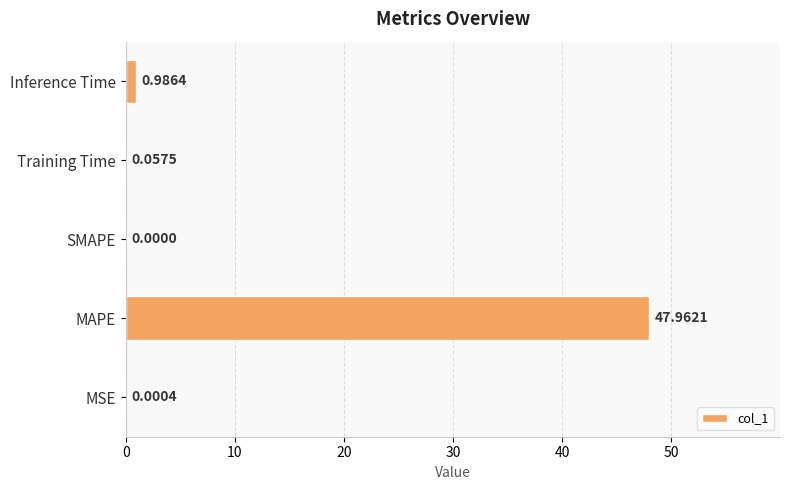

Where is the data nearest to the value 23?

Inference Time